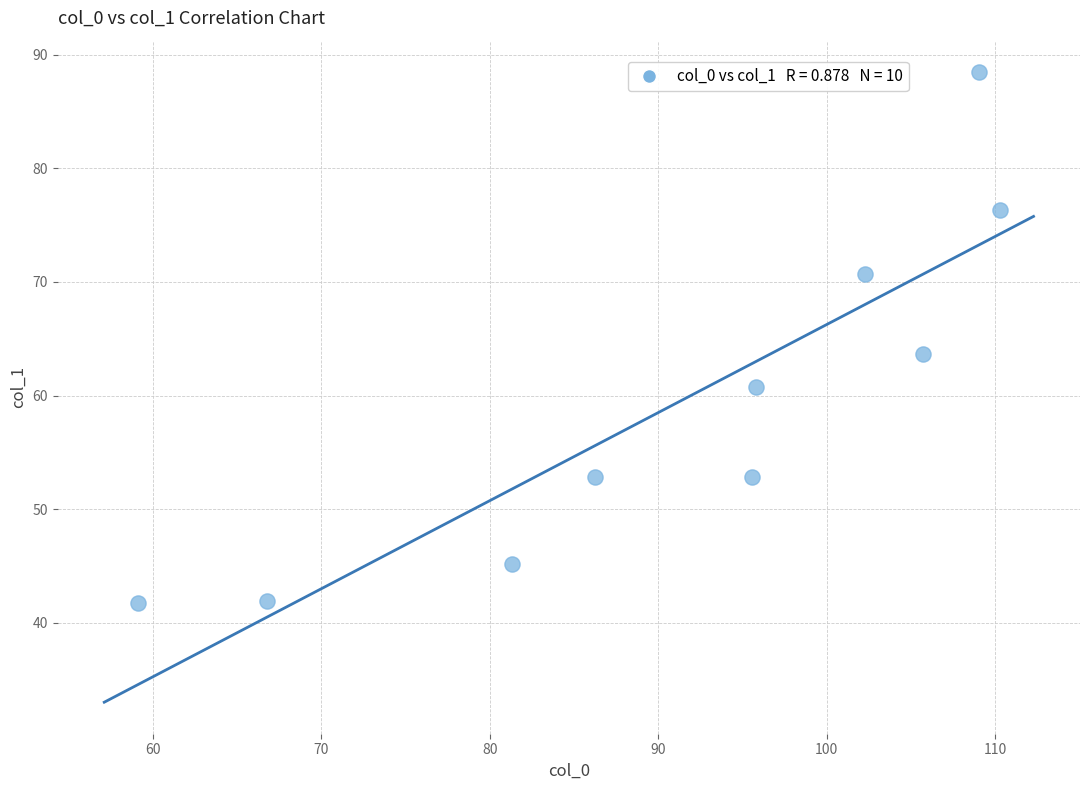

What is the average Y value?

59.4